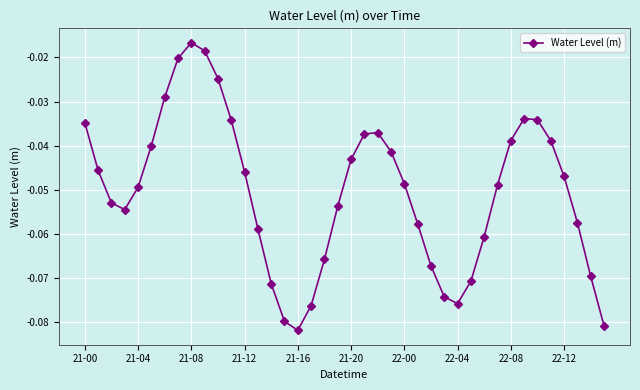

What is the sum of all values?

-2.0